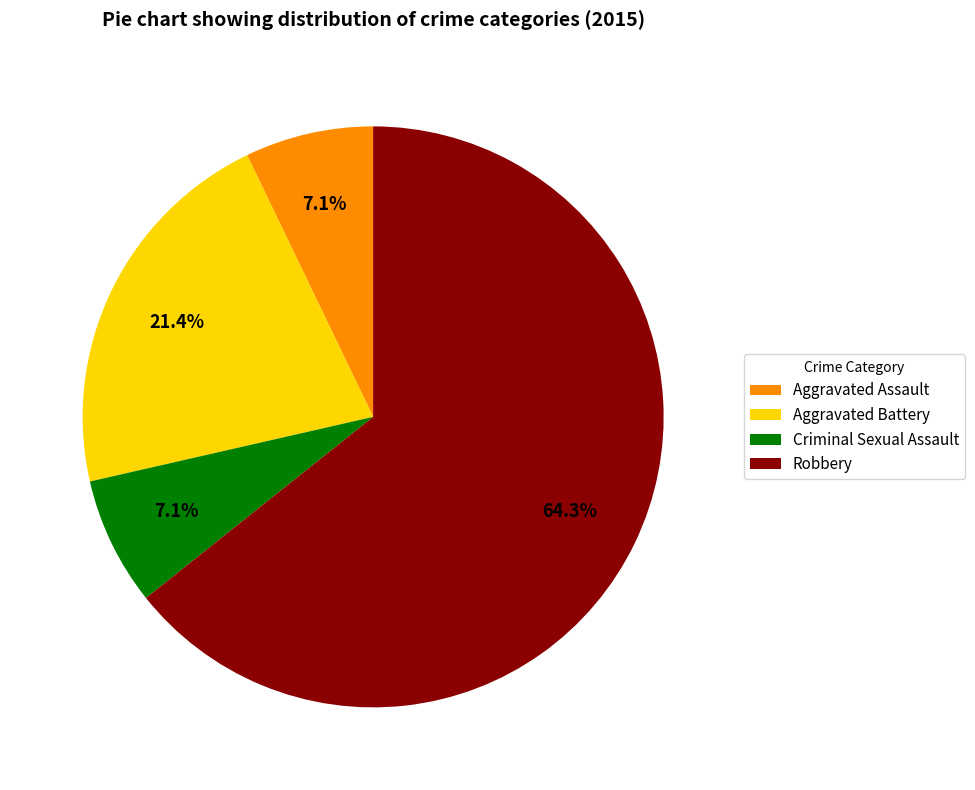

Count the number of slices in the pie.

4